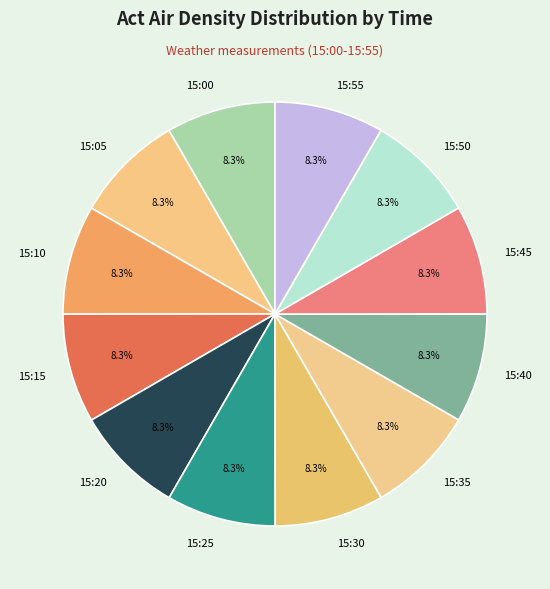

How many slices are in this pie chart?

12